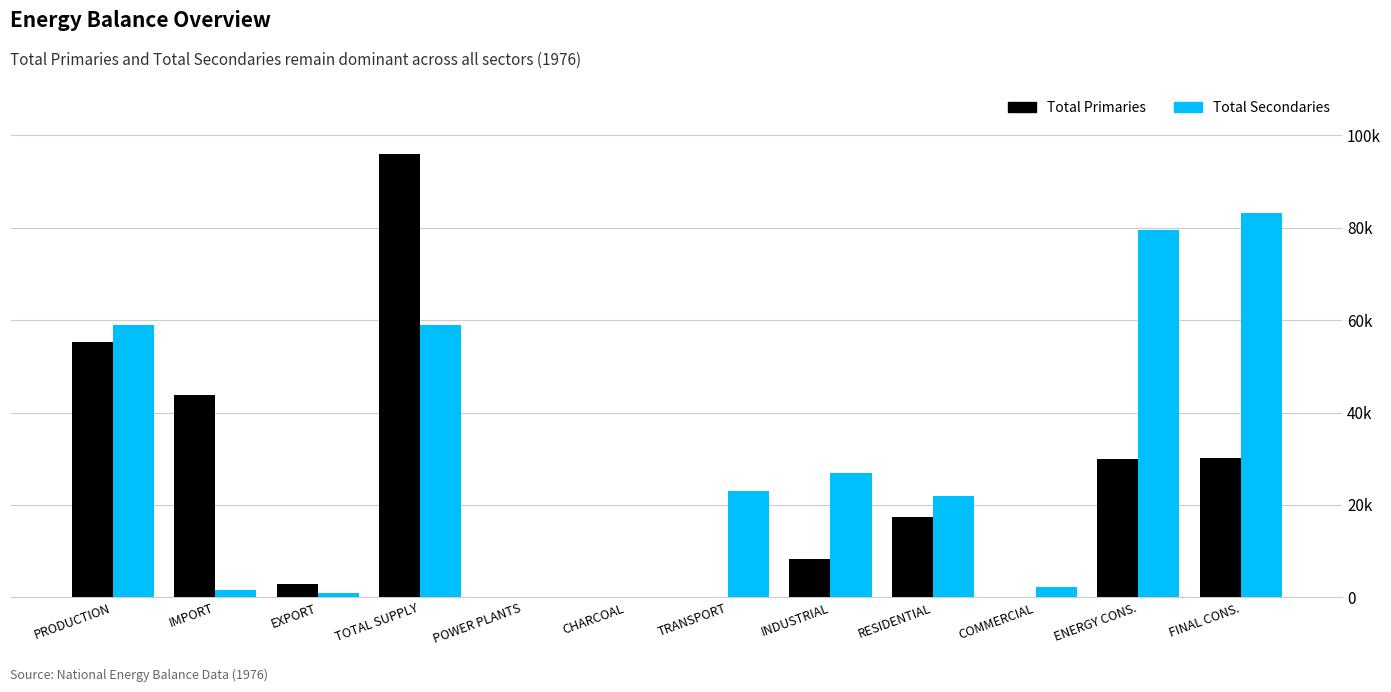

What is the label of the 2nd bar from the right?

ENERGY CONS.